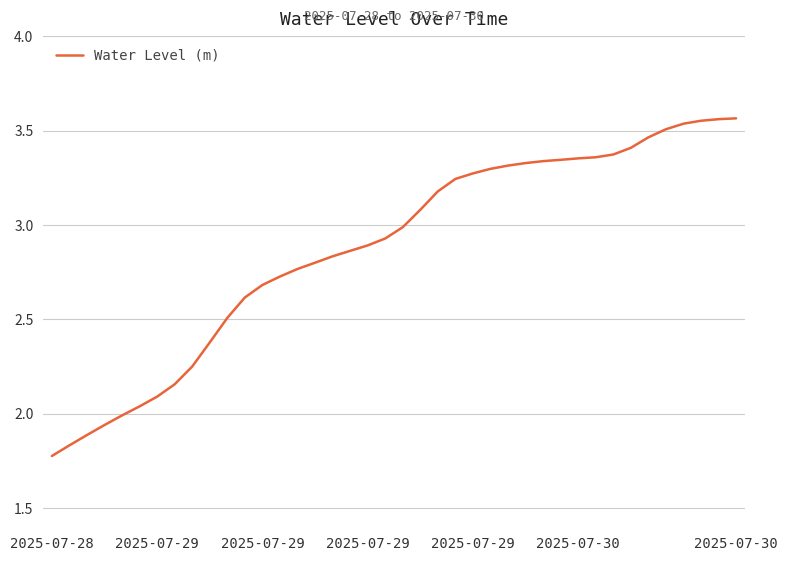

How many lines are shown in the chart?

1